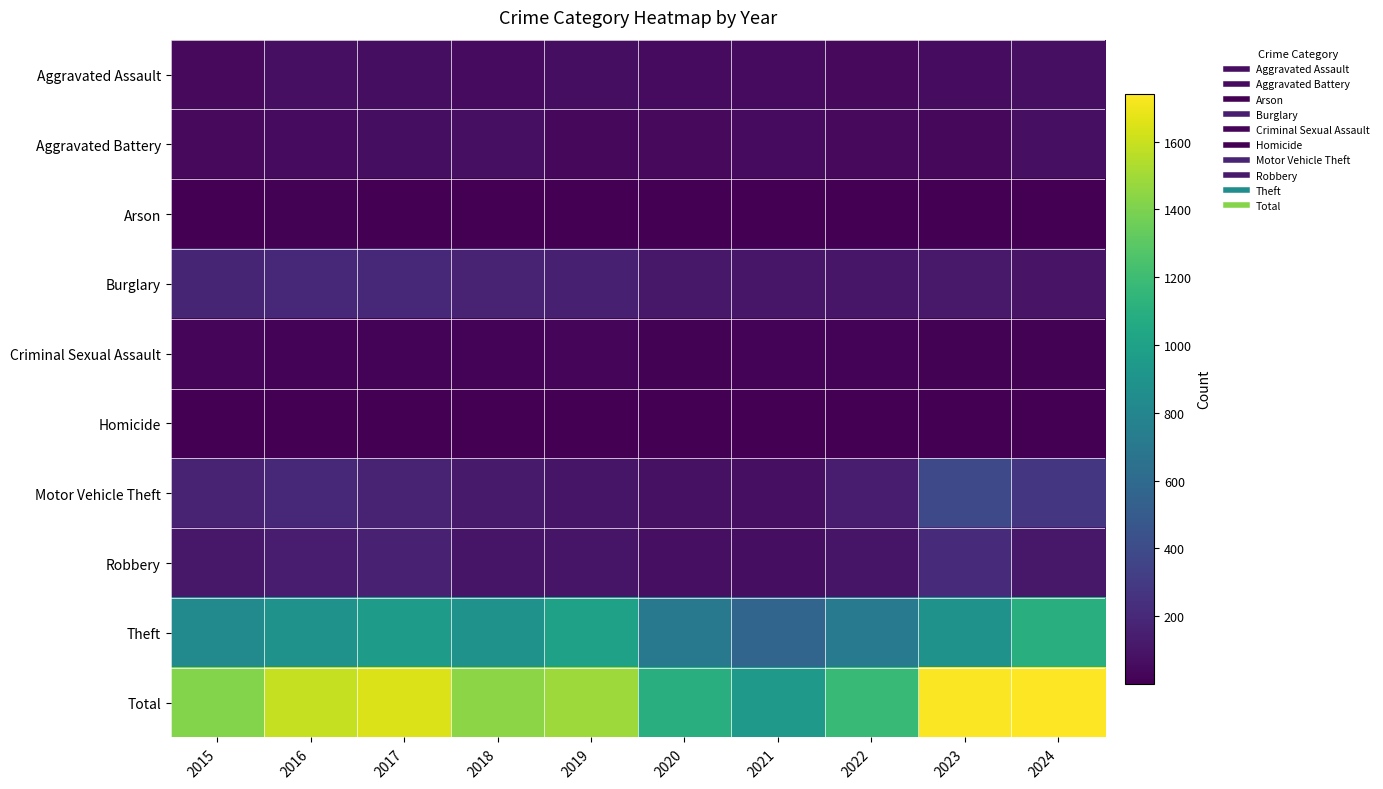

At how many categories does at least one series exceed 703?

10